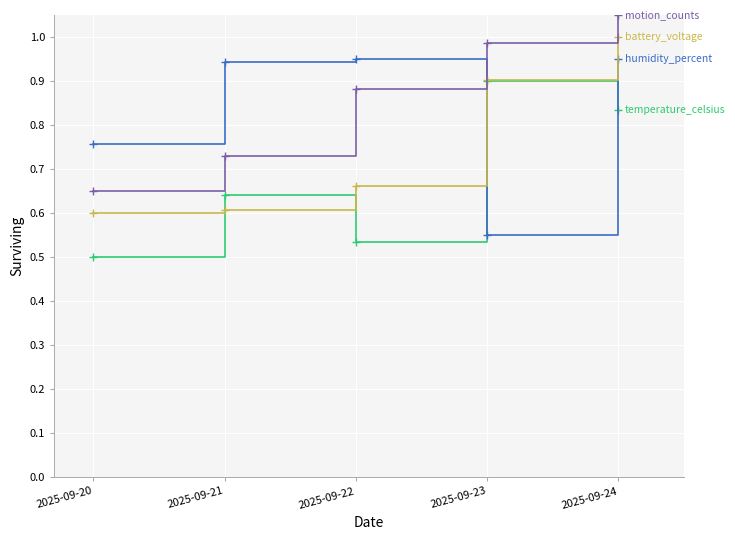

What is the total value across all series at 2025-09-22?

3.0